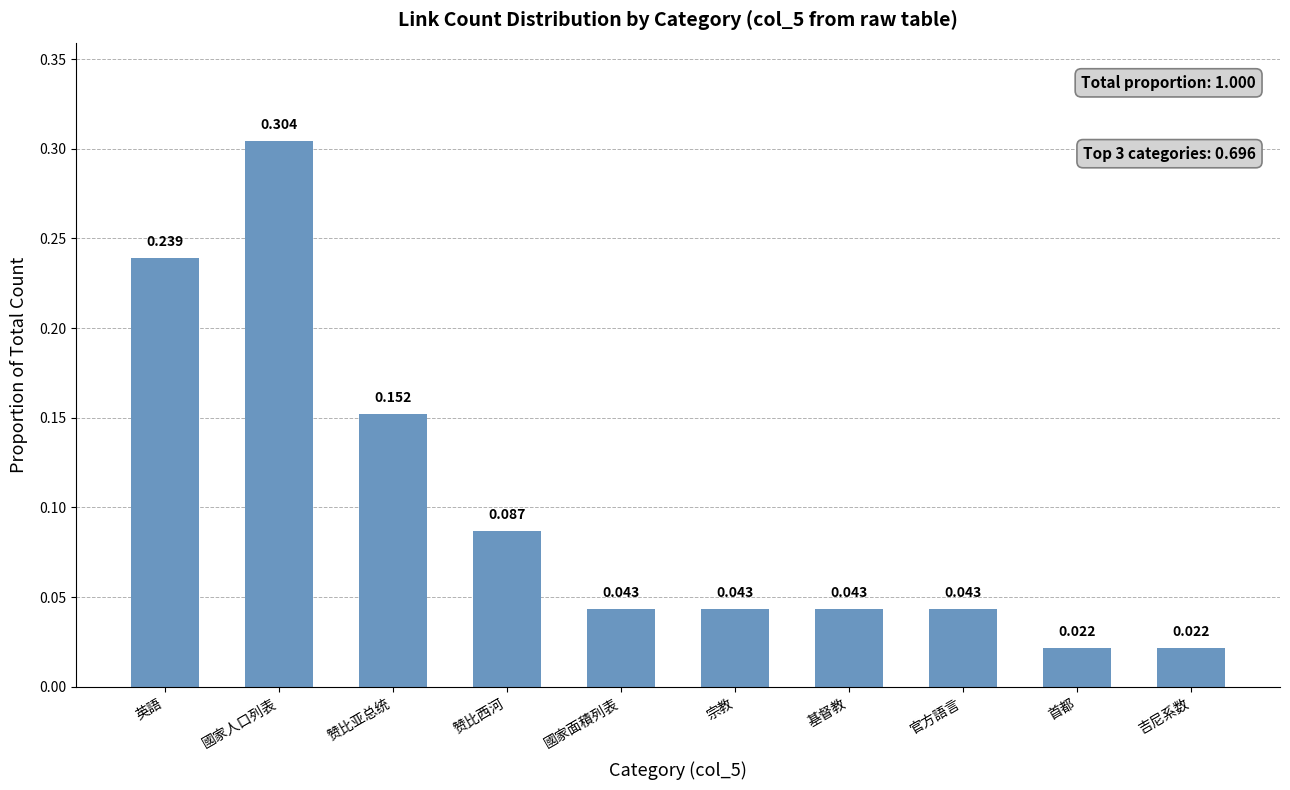

What is the label of the 8th bar from the right?

赞比亚总统